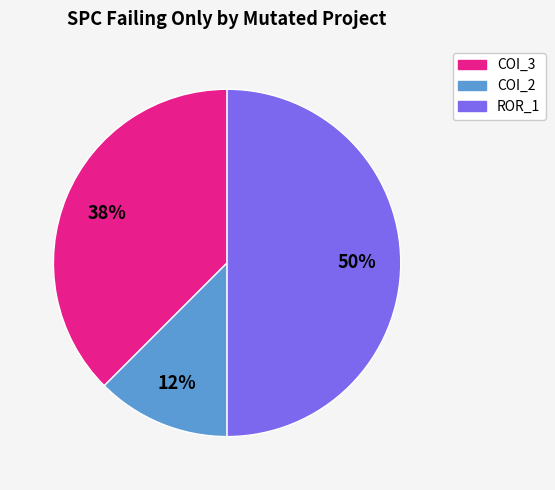

Rank the categories by value from lowest to highest.

COI_2, COI_3, ROR_1